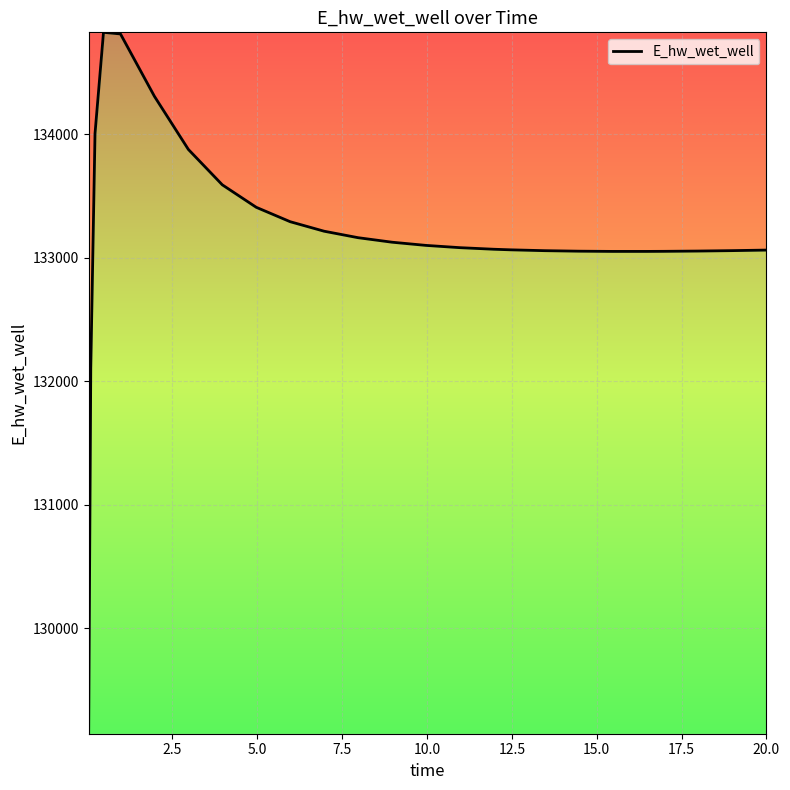

What is the difference between the maximum and minimum values?

5681.6